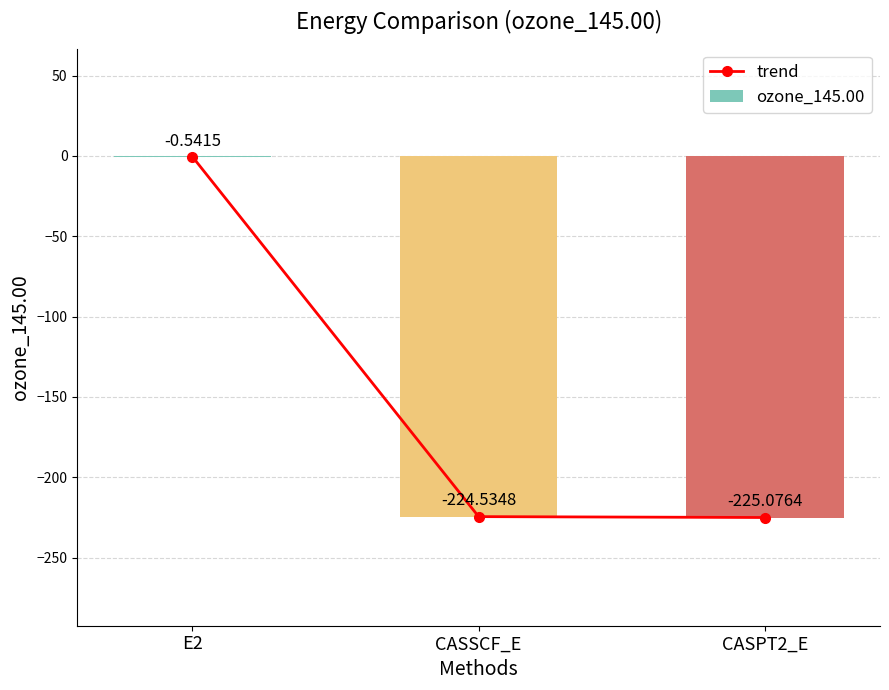

Which has a higher value, CASPT2_E or CASSCF_E?

CASSCF_E